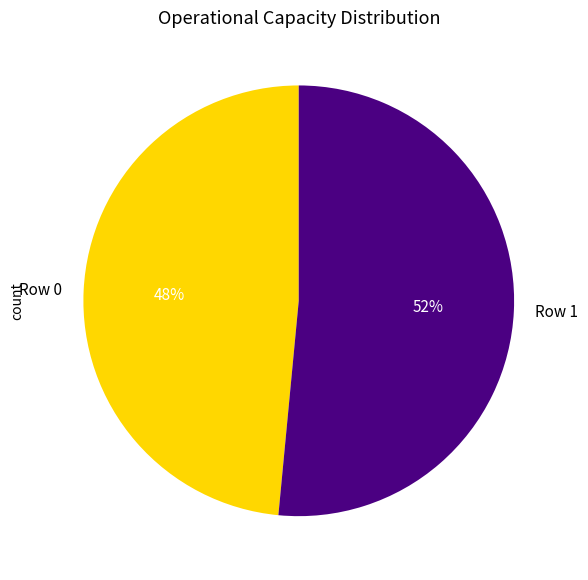

What is the ratio of the value at Row 1 to the value at Row 0?

1.1